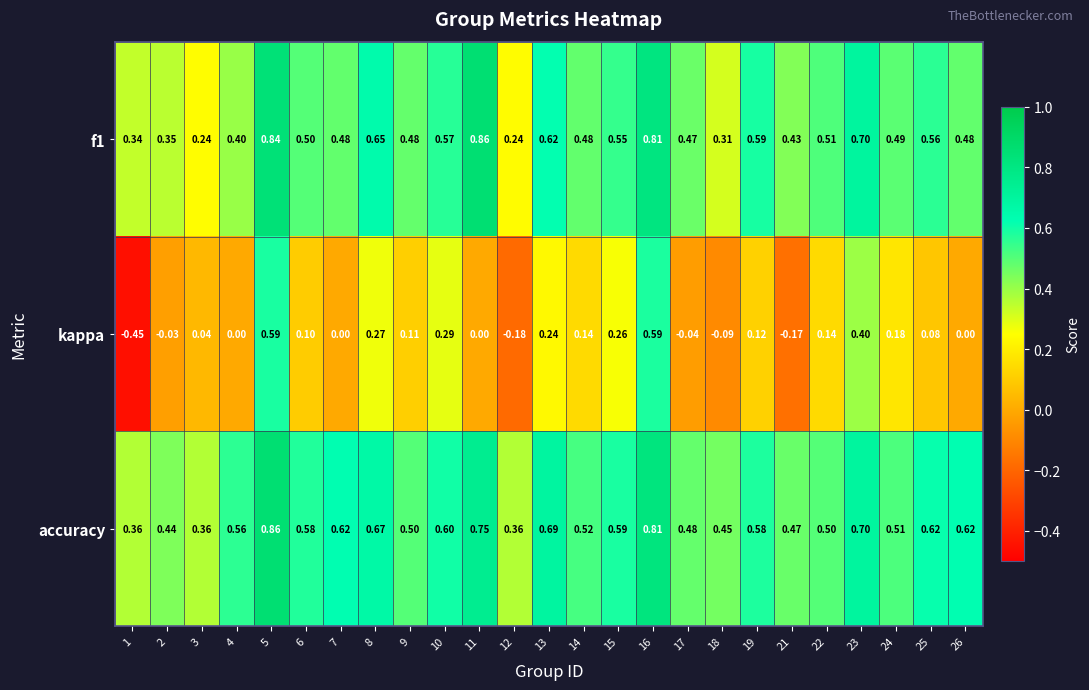

Between 8 and 21, which series saw the biggest shift?

kappa